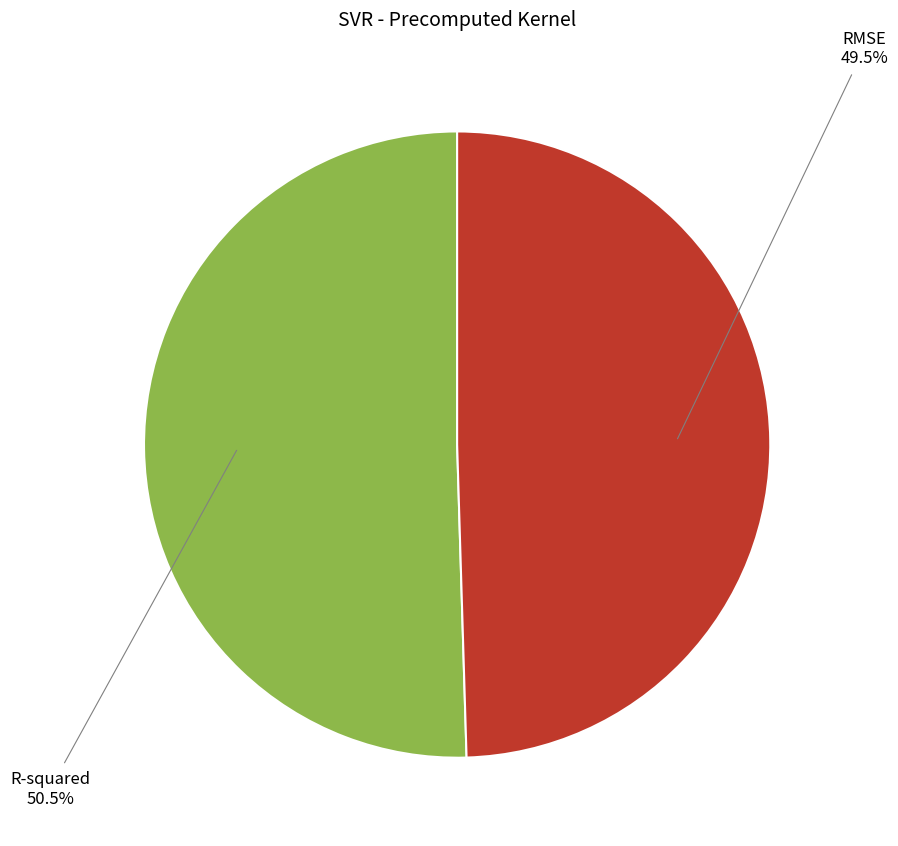

To the nearest percent, what is the average slice percentage?

50%